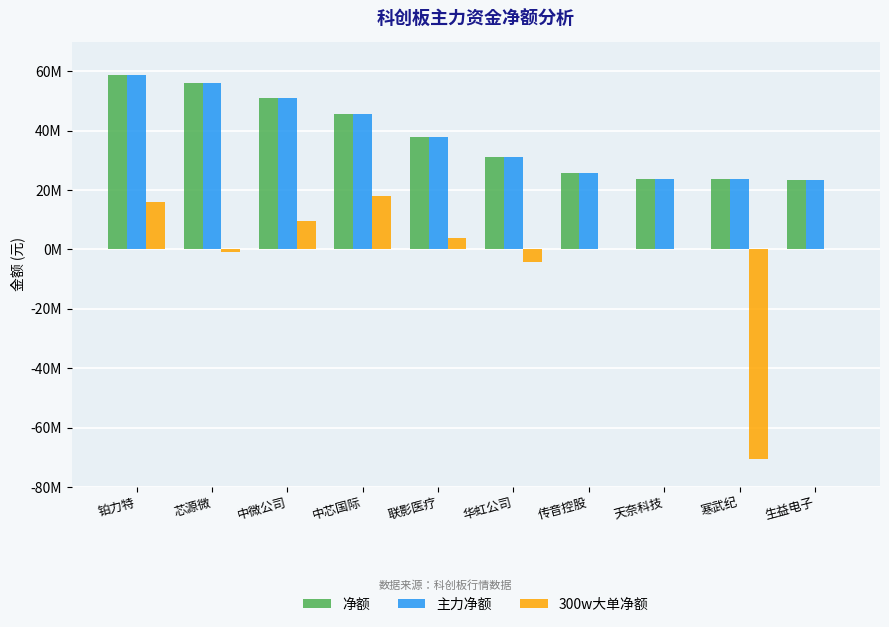

Which series has the widest spread of values?

300w大单净额